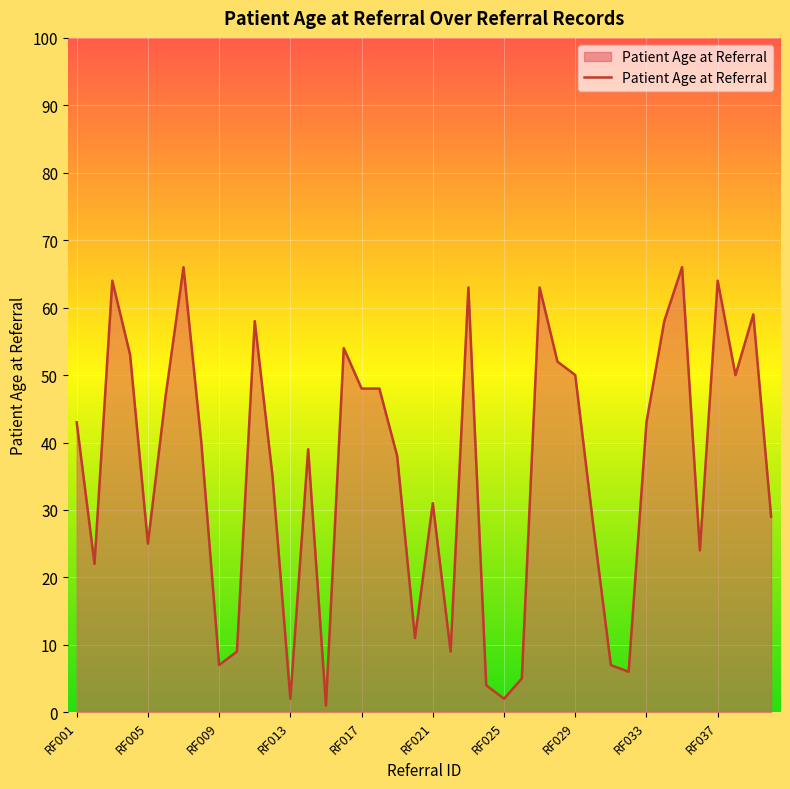

What is the greatest value displayed?

66